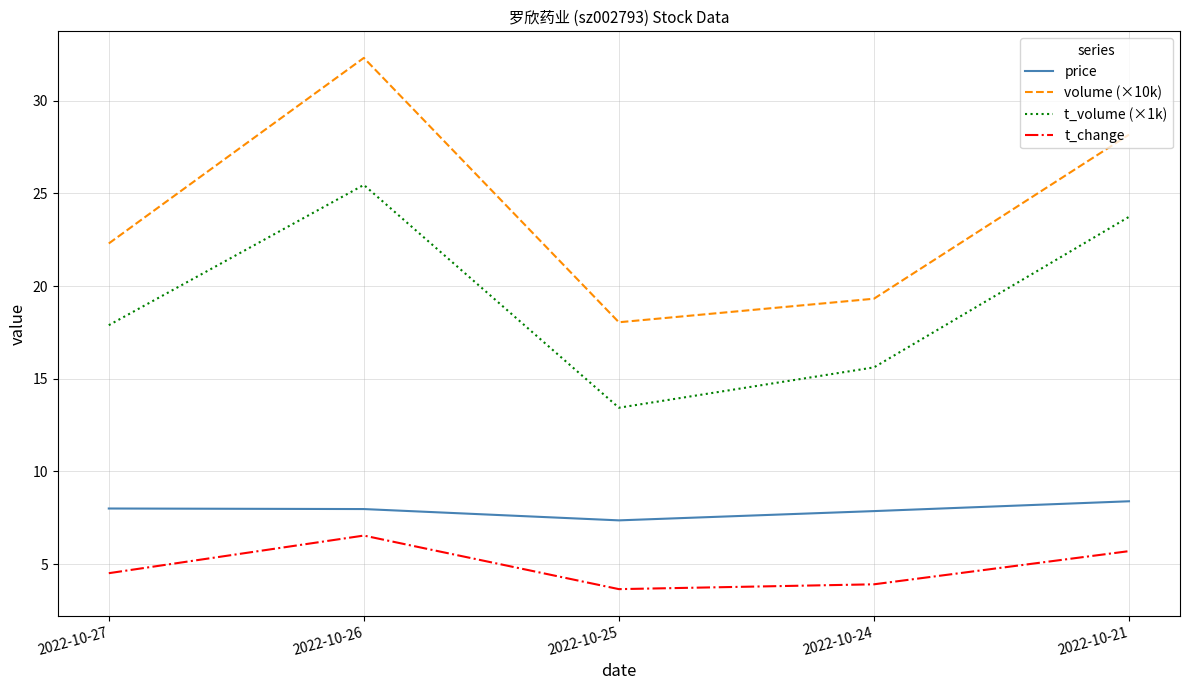

What is the greatest value displayed?

32.3